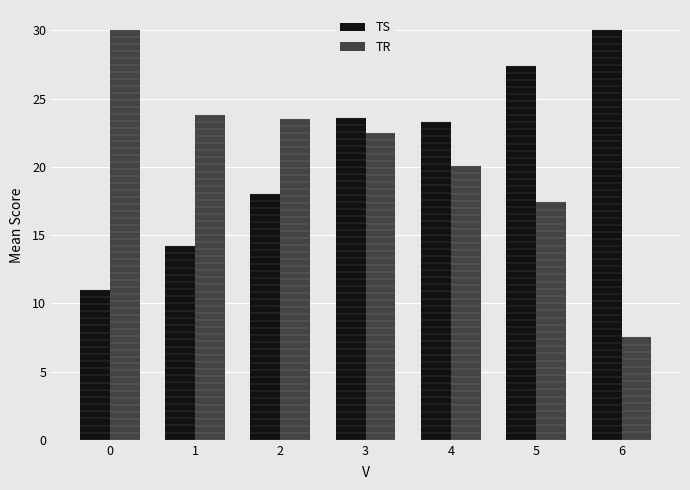

What is the difference between the highest and lowest values at 6?

22.5